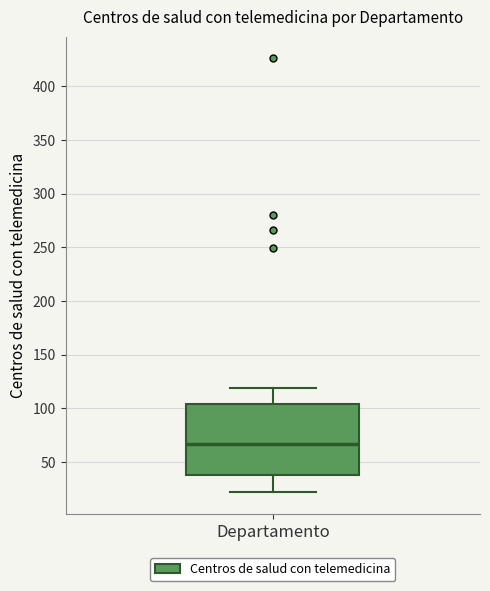

Transcribe this box plot: give where the median line is, the range the box spans, and where the two whiskers end, as read against the y-axis. The values are not printed on the chart, so give them approximately, as read against the axis.

median 65, box 40 to 105, whiskers 20 to 120